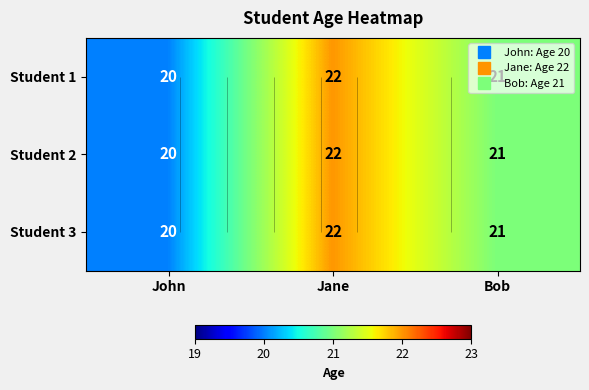

What is the difference between the maximum and minimum values in the Student 3 series?

2